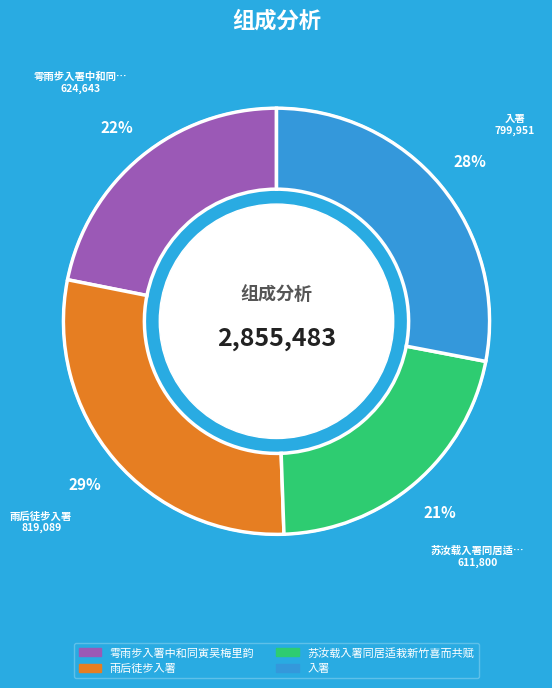

To the nearest percent, what is the combined percentage of 雩雨步入署中和同寅吴梅里韵 and 入署?

50%